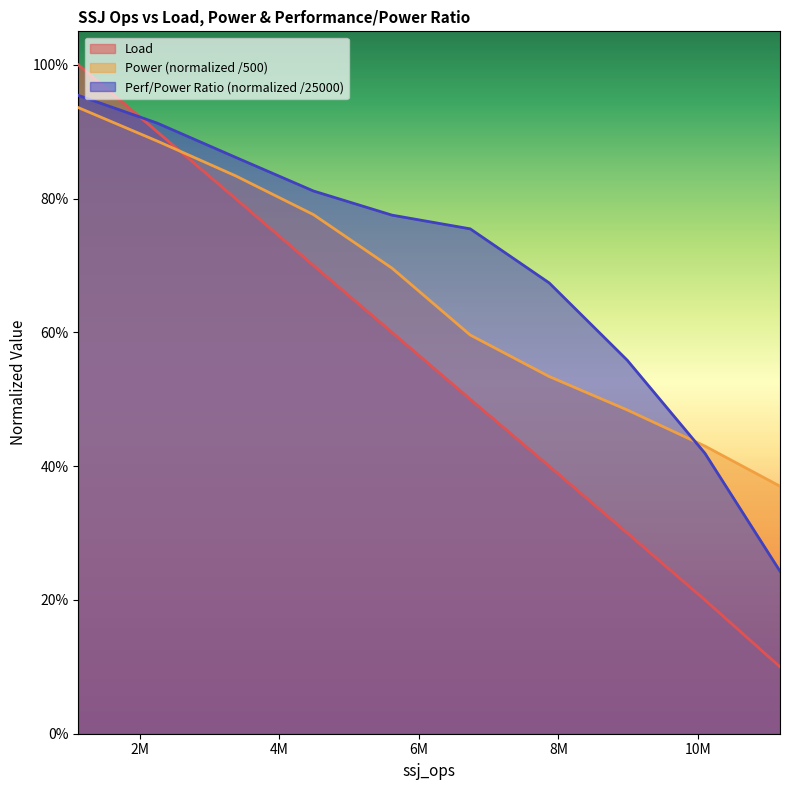

True or false: Load has a value of 0.5 at 8986537.

False